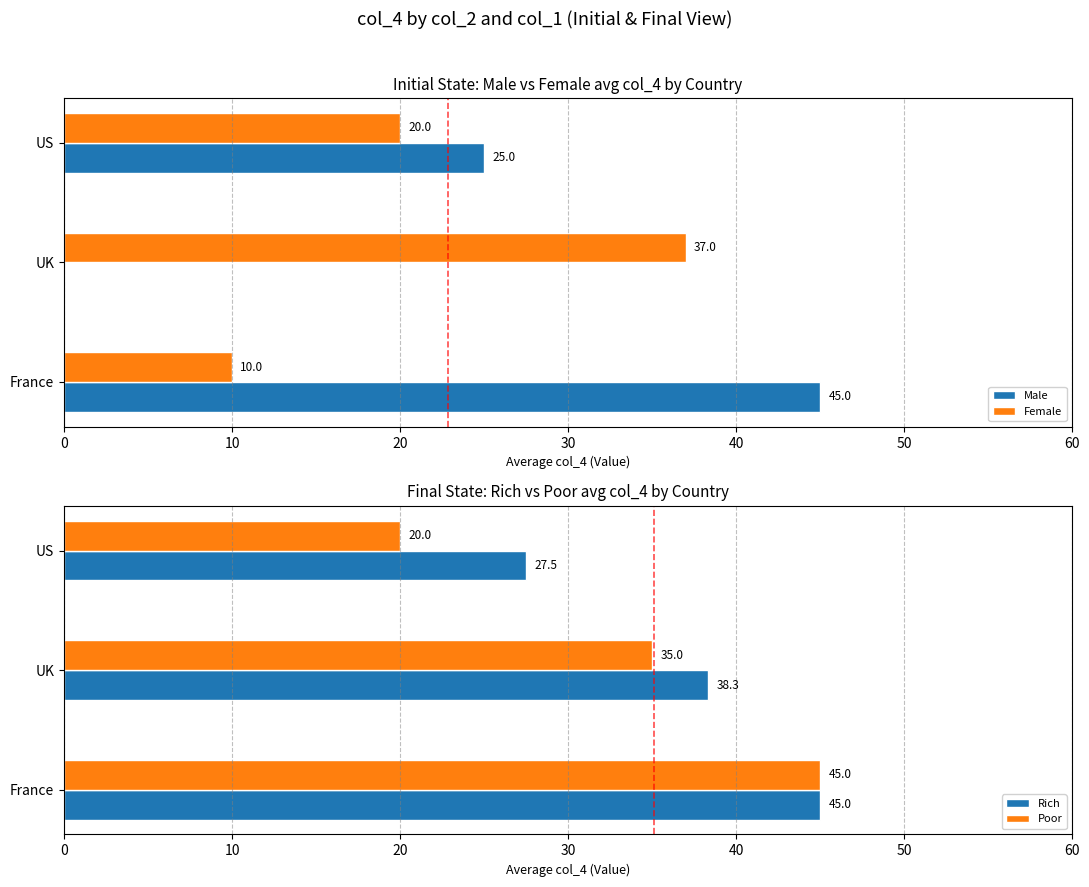

At which label is Female closest to 23?

US